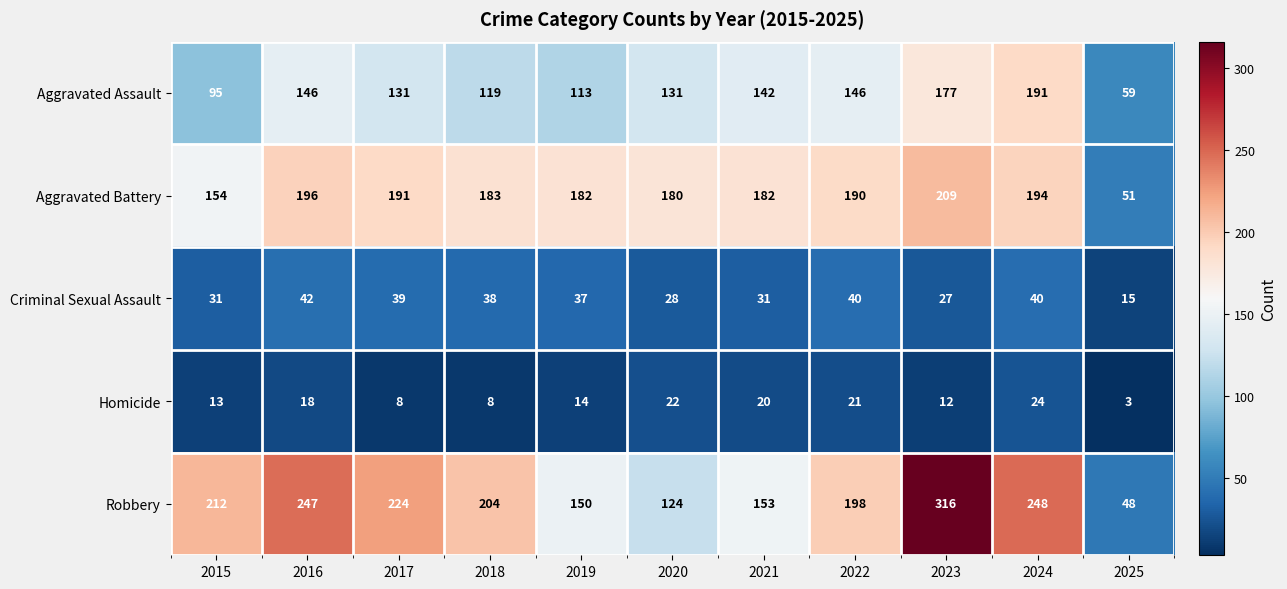

Which category has the highest value across all series?

2023